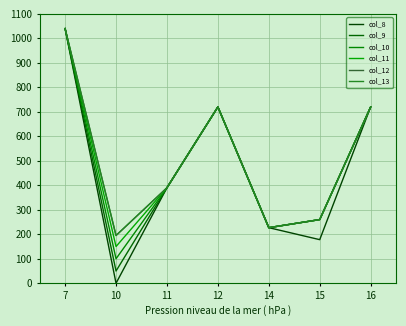

Does the chart have visible grid lines?

Yes